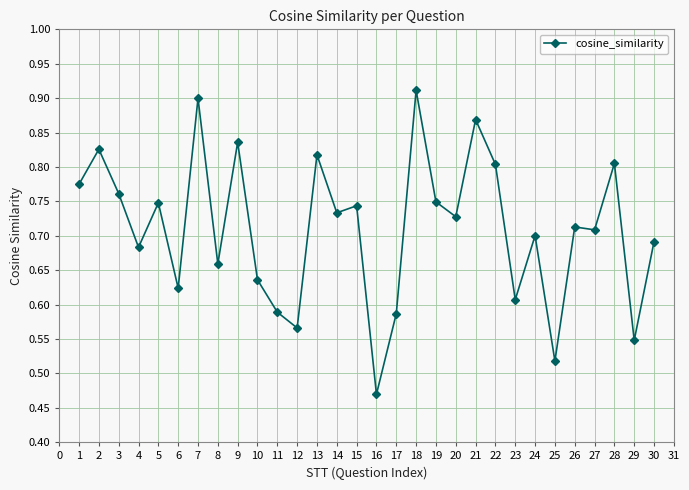

Which label corresponds to the largest value in the chart?

18